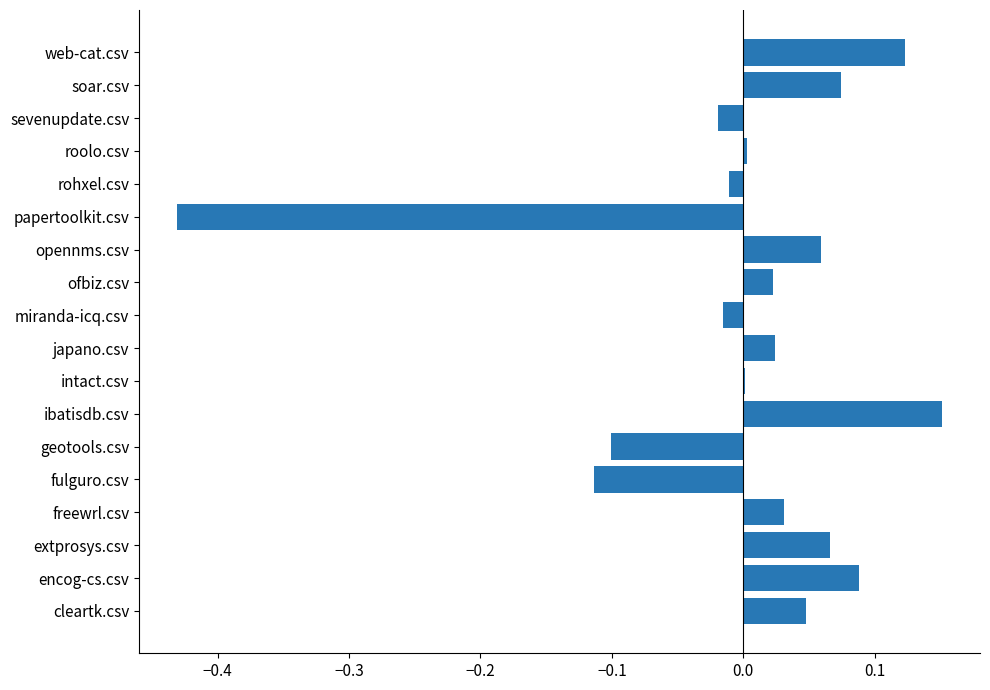

Which category has the highest value across all series?

ibatisdb.csv